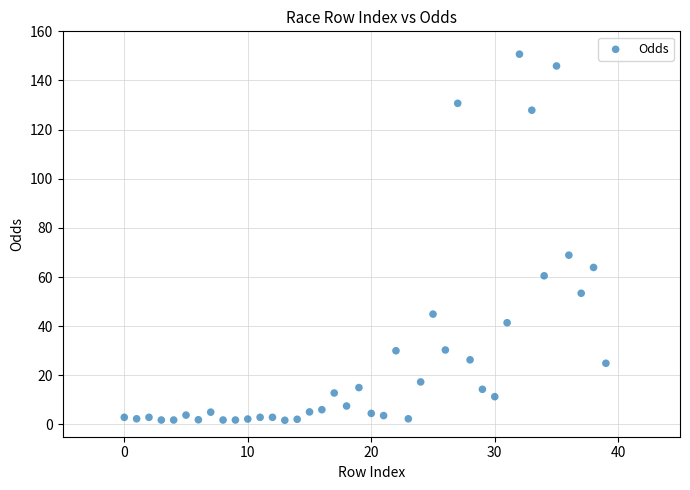

What Y value in the scatter plot is closest to 76?

68.9